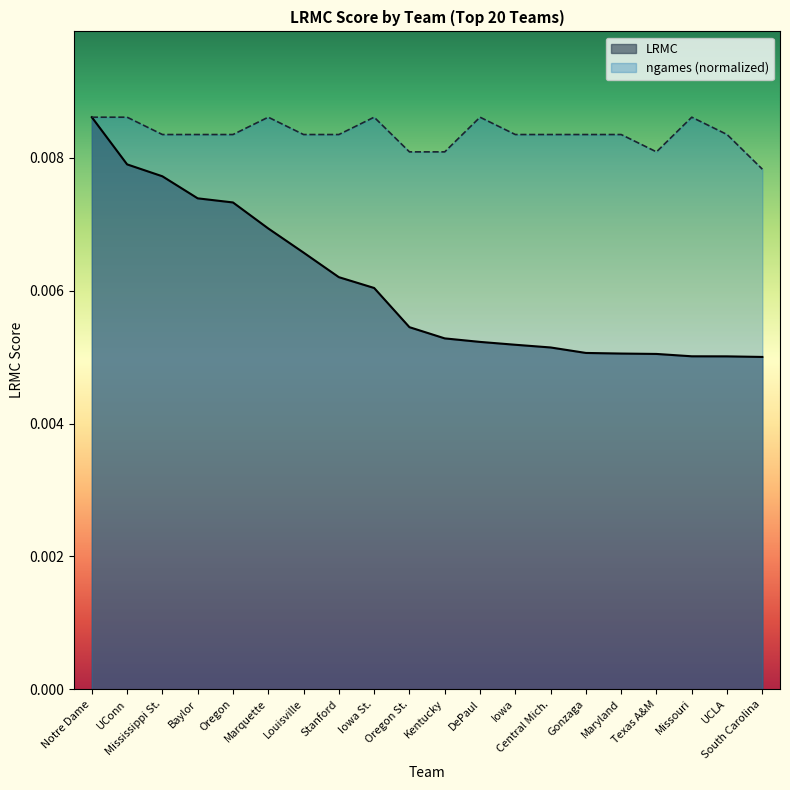

At how many categories does at least one series exceed 0?

20